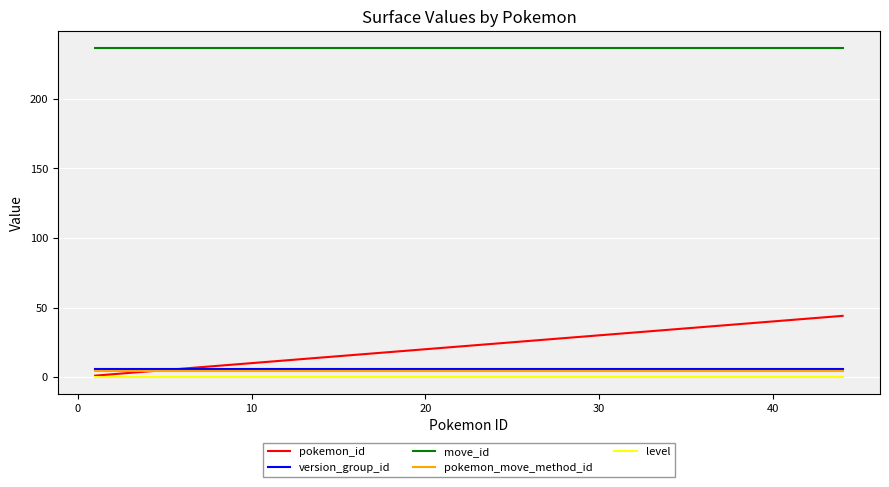

Which series has the largest total across all categories?

move_id